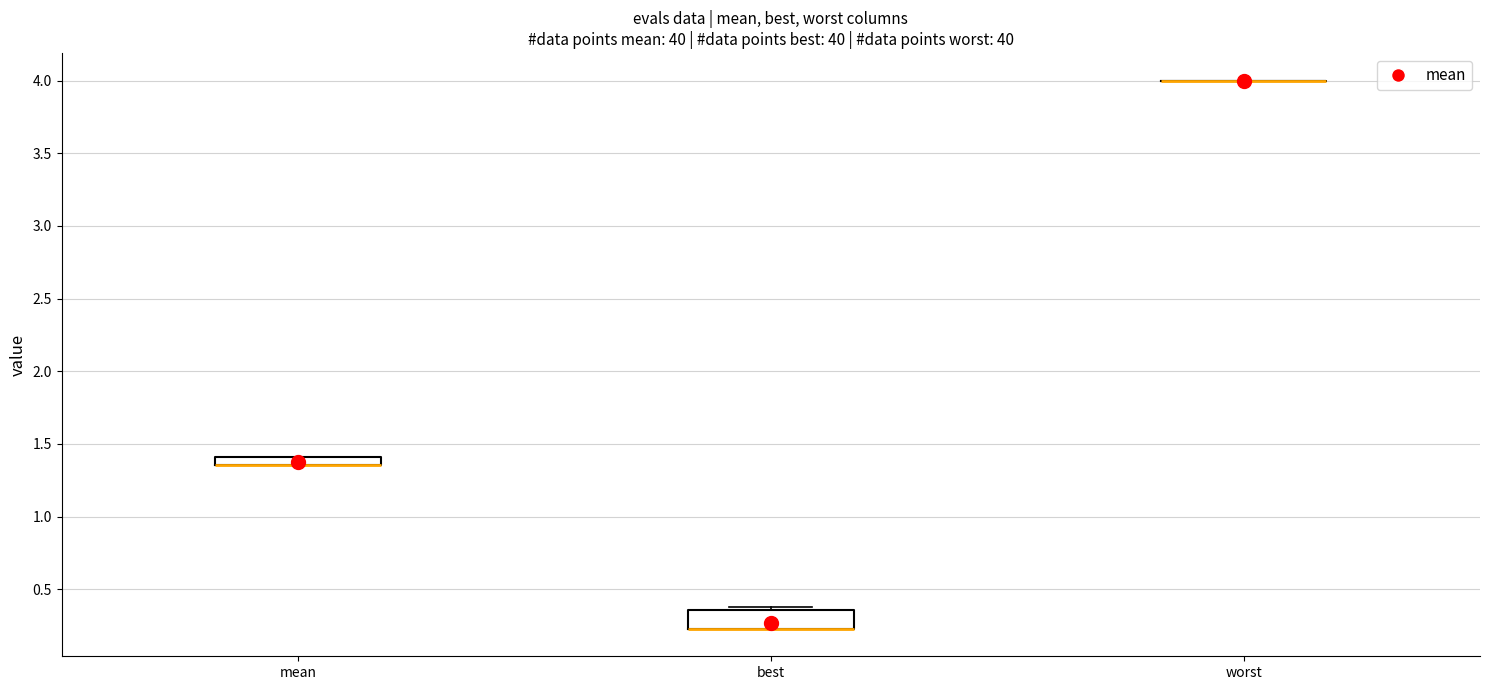

Which box is the tallest, from its lower edge to its upper edge?

best